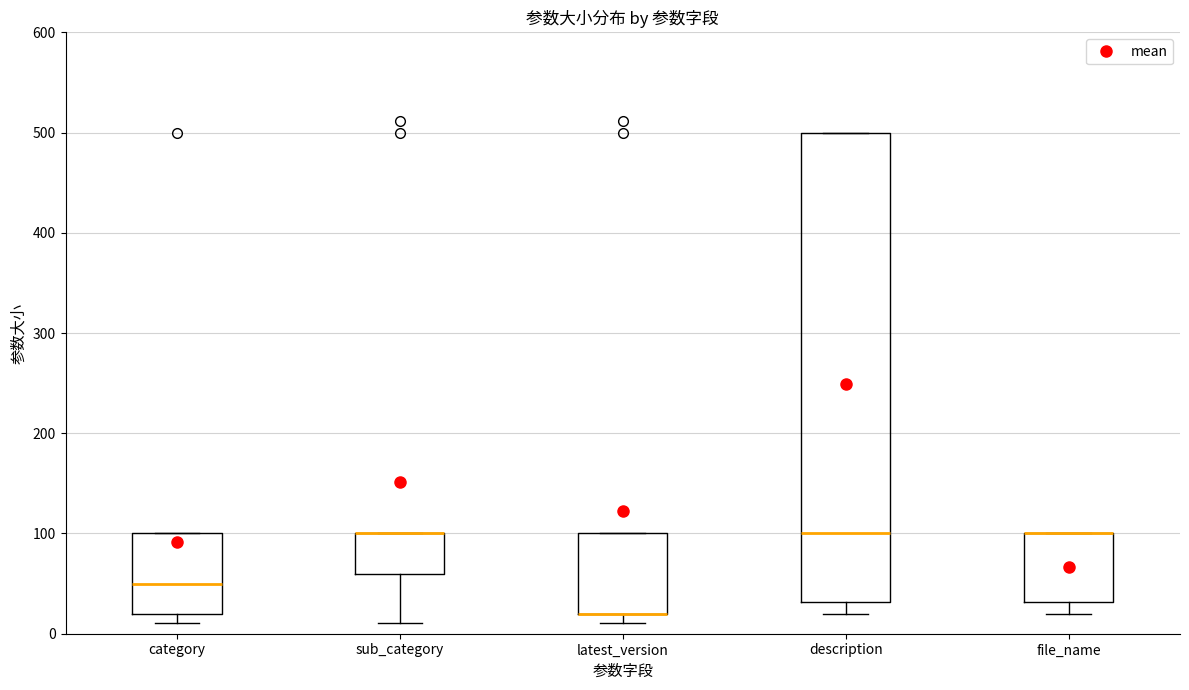

Reading left to right, read every box against the y-axis: the position of its median line, the range the box covers, and the ends of its whiskers. The values are not printed on the chart, so give them approximately, as read against the axis.

category: median 50, box 20 to 100, whiskers 10 to 100
sub_category: median 100 (drawn on the box's upper edge), box 60 to 100, whiskers 10 to 100
latest_version: median 20 (drawn on the box's lower edge), box 20 to 100, whiskers 10 to 100
description: median 100, box 30 to 500, whiskers 20 to 500
file_name: median 100 (drawn on the box's upper edge), box 30 to 100, whiskers 20 to 100